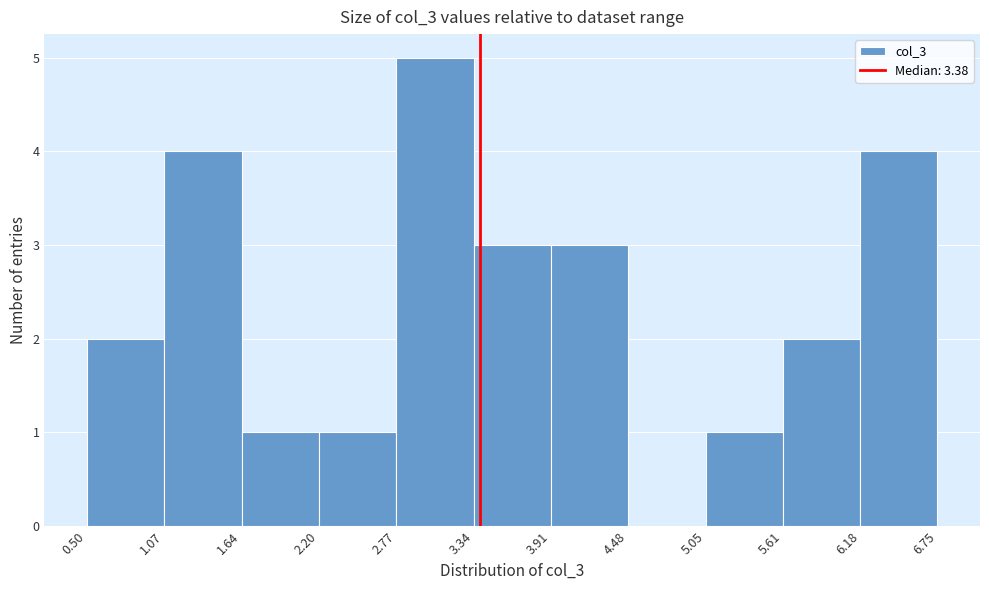

Reading left to right, list every bar in this chart as the range it spans on the x-axis followed by its height. The values are not printed on the chart, so give them approximately, as read against the axis.

0.50 to 1.07: 2
1.07 to 1.64: 4
1.64 to 2.20: 1
2.20 to 2.77: 1
2.77 to 3.34: 5
3.34 to 3.91: 3
3.91 to 4.48: 3
4.48 to 5.05: 0
5.05 to 5.61: 1
5.61 to 6.18: 2
6.18 to 6.75: 4